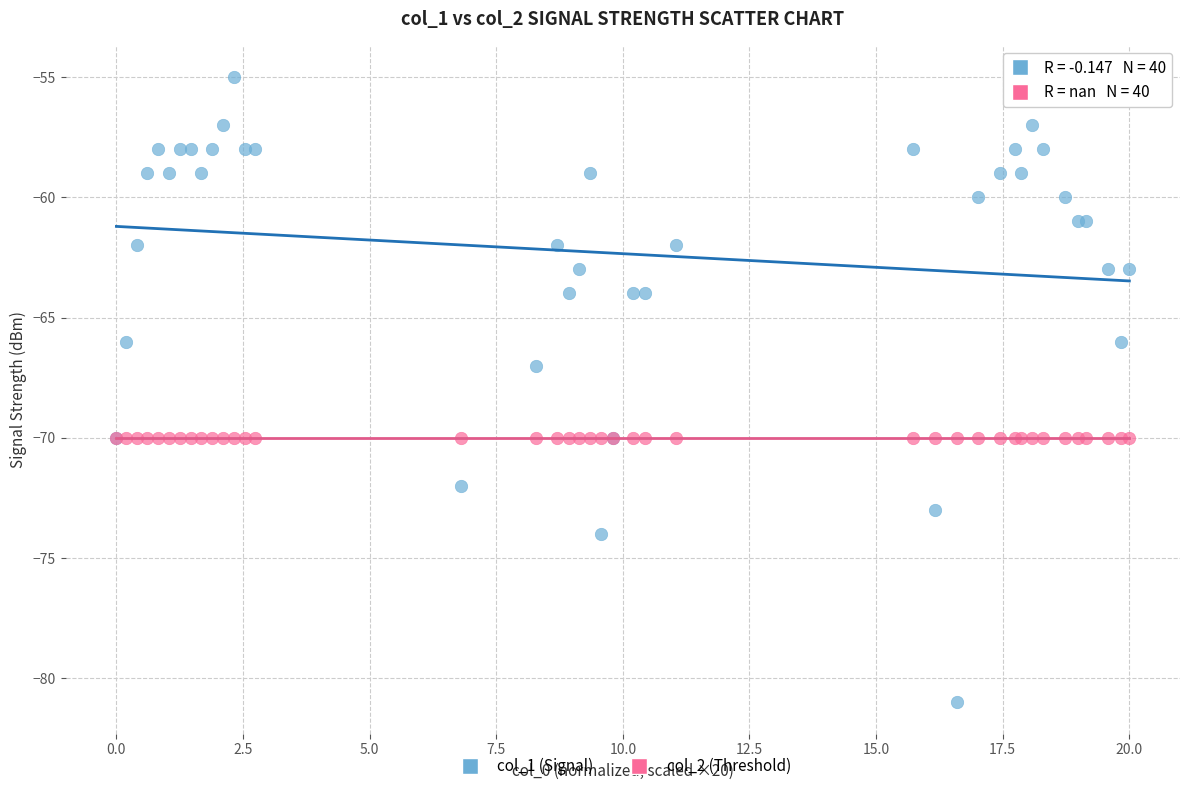

Across all series, what Y value is closest to -68?

-67